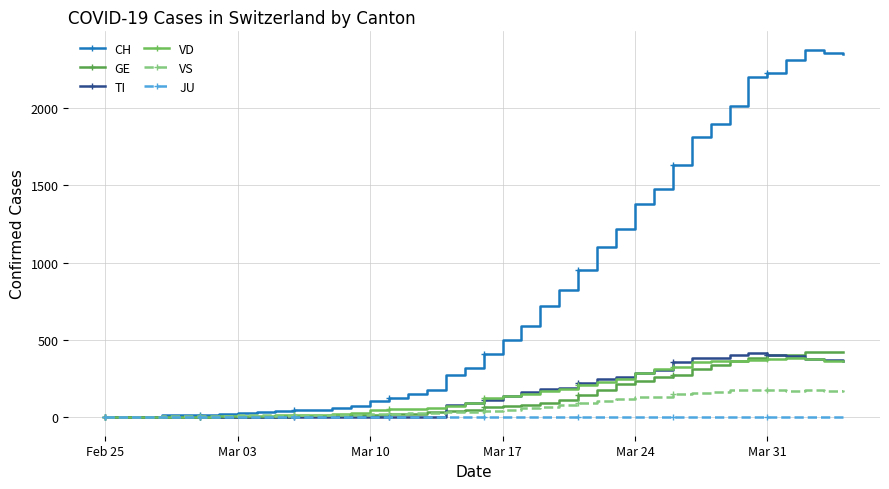

Rank the series by their maximum value, from highest to lowest.

CH, GE, TI, VD, VS, JU